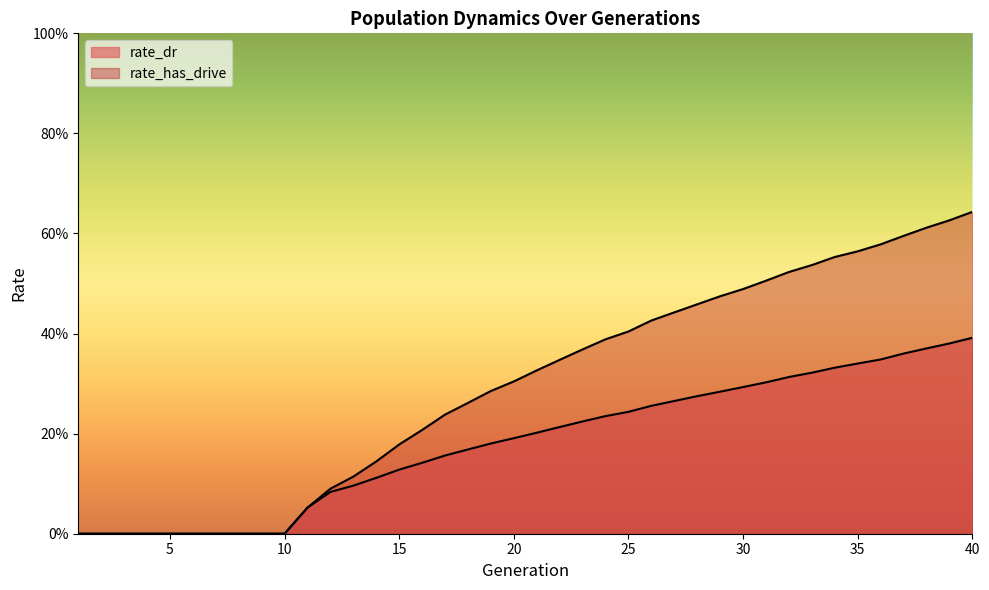

Which series has the largest range (max minus min)?

rate_has_drive